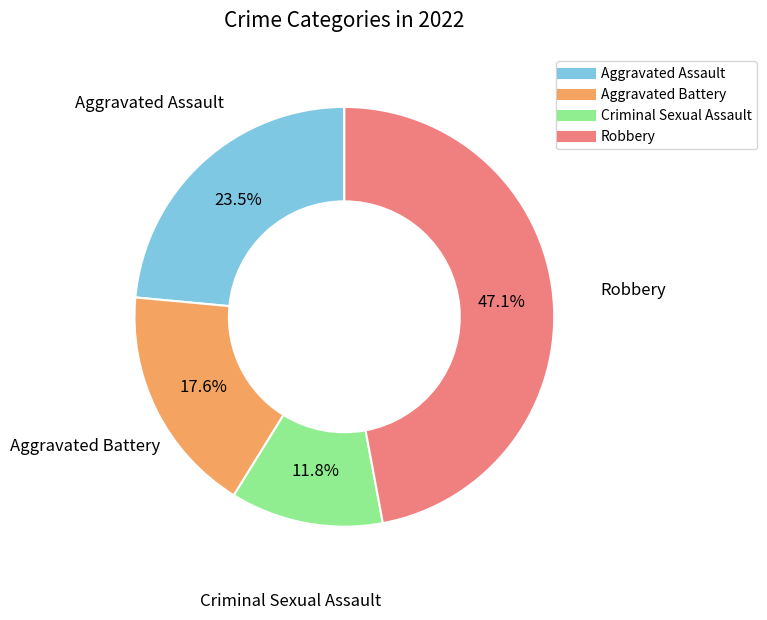

How many segments does this pie chart have?

4